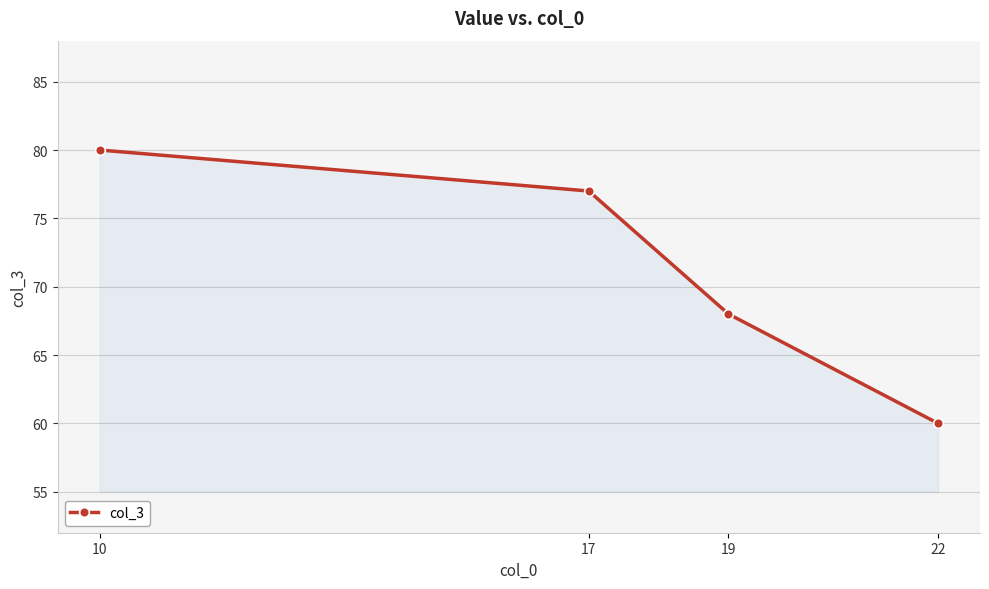

What is the average value?

71